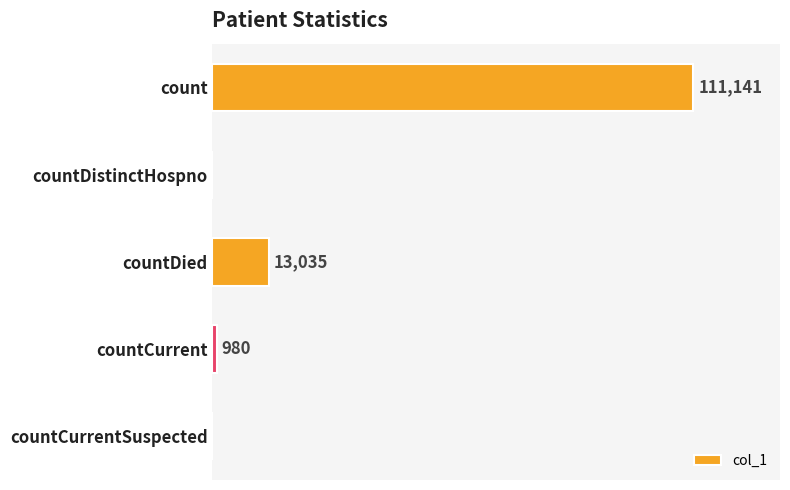

Which has a higher value, count or countCurrentSuspected?

count